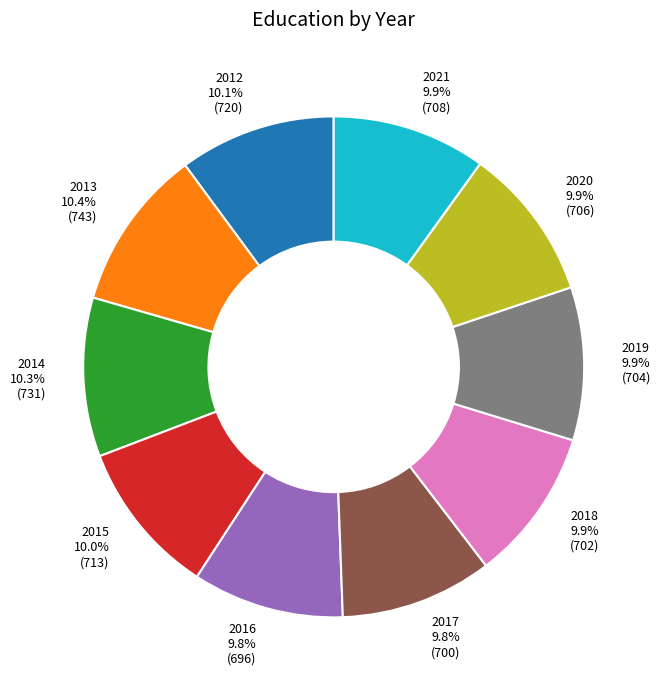

What is the ratio of the value at 2015 to the value at 2020?

1.0